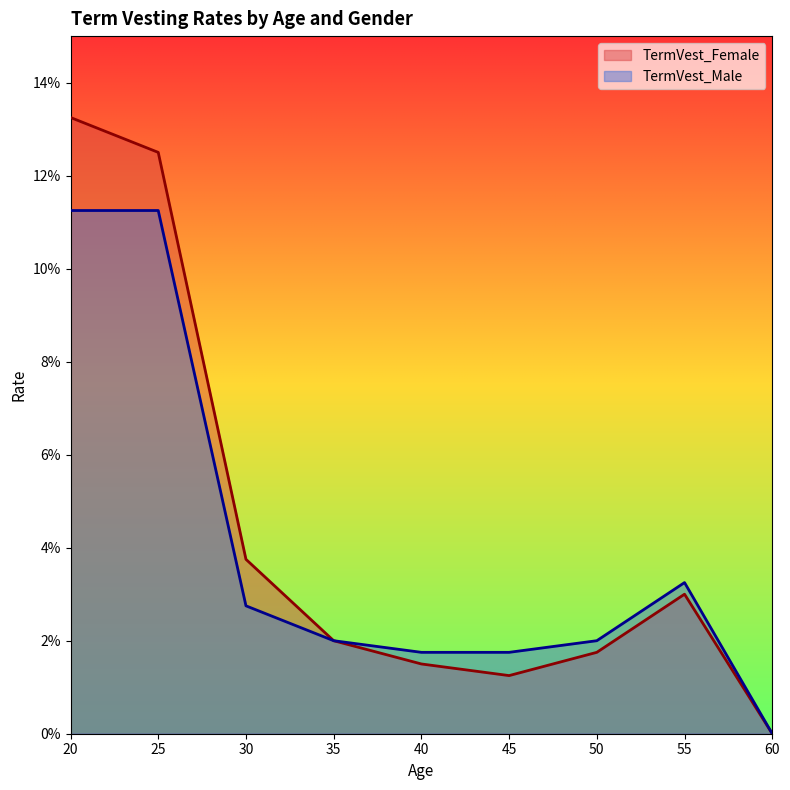

At which category does the chart reach its peak across all series?

20